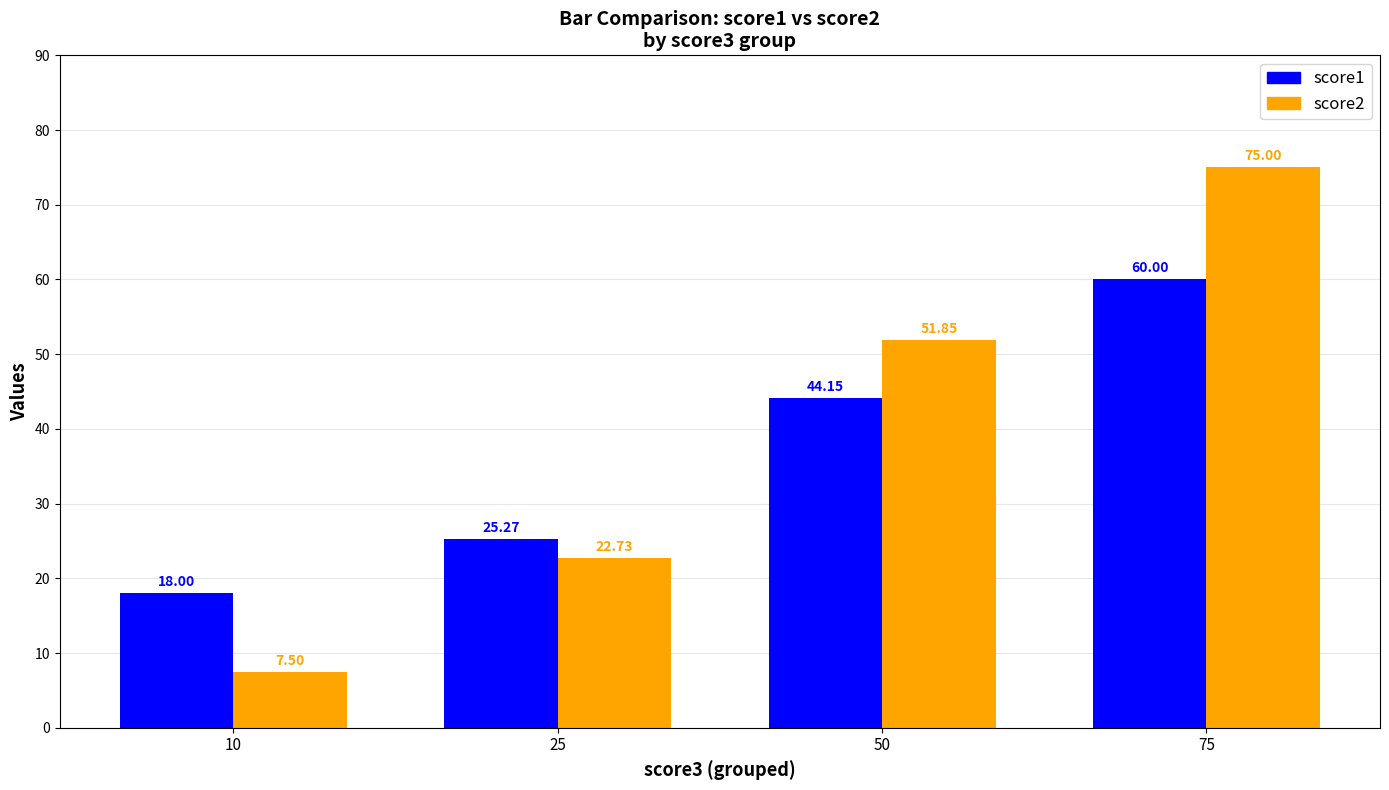

At 50, list the series in order from largest to smallest.

score2, score1